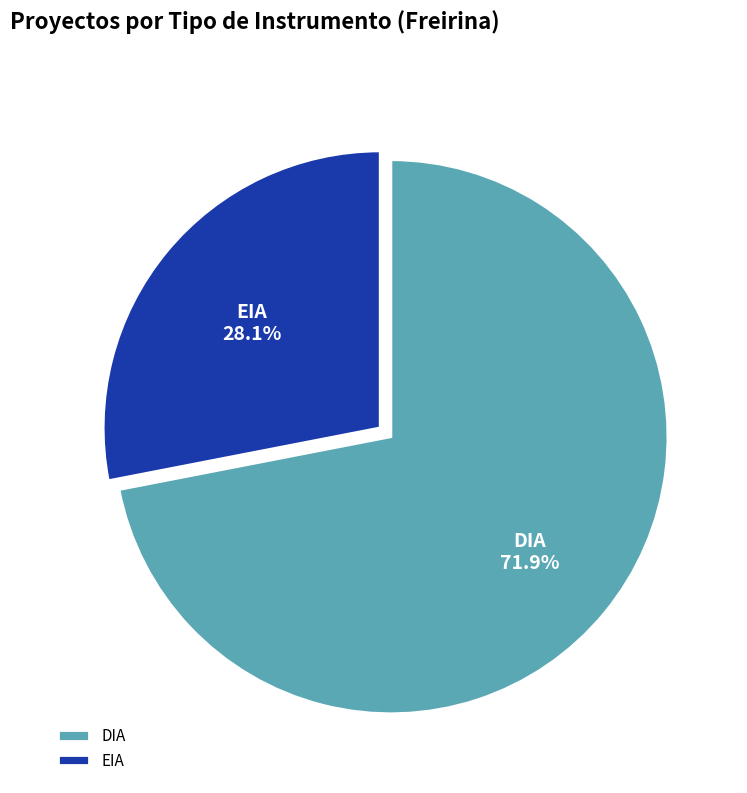

Which category has the smallest portion of the pie?

EIA